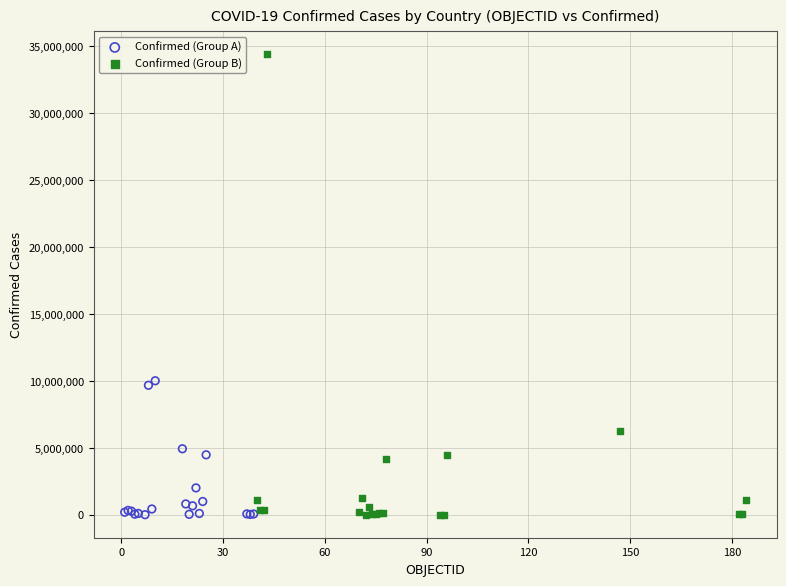

Which series has the widest spread of Y values?

Confirmed (Group B)